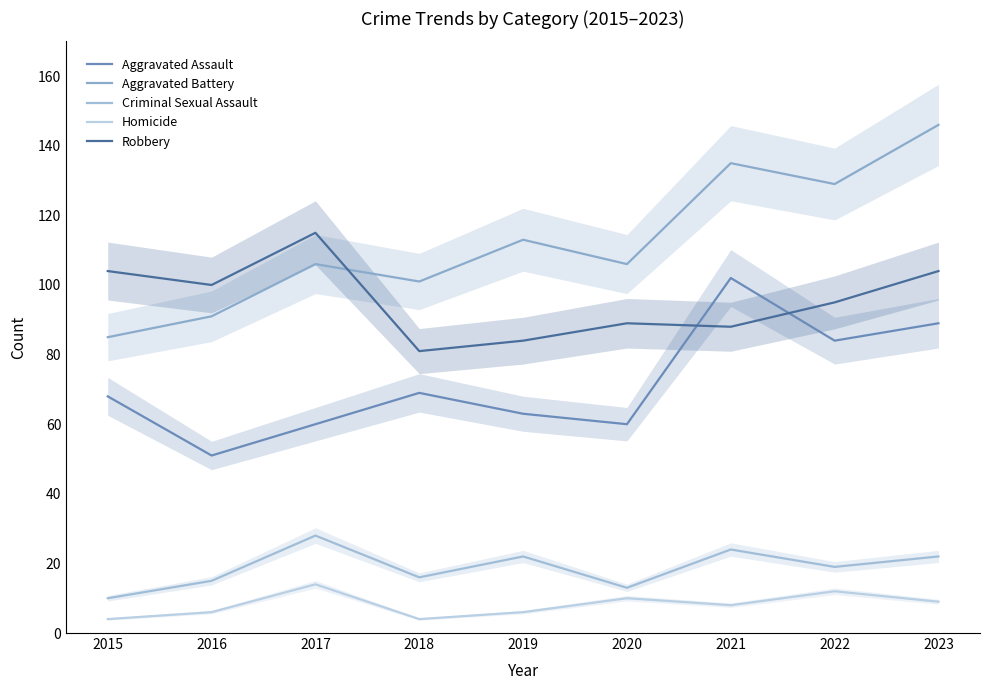

Between 2016 and 2022, which series saw the biggest shift?

Aggravated Battery